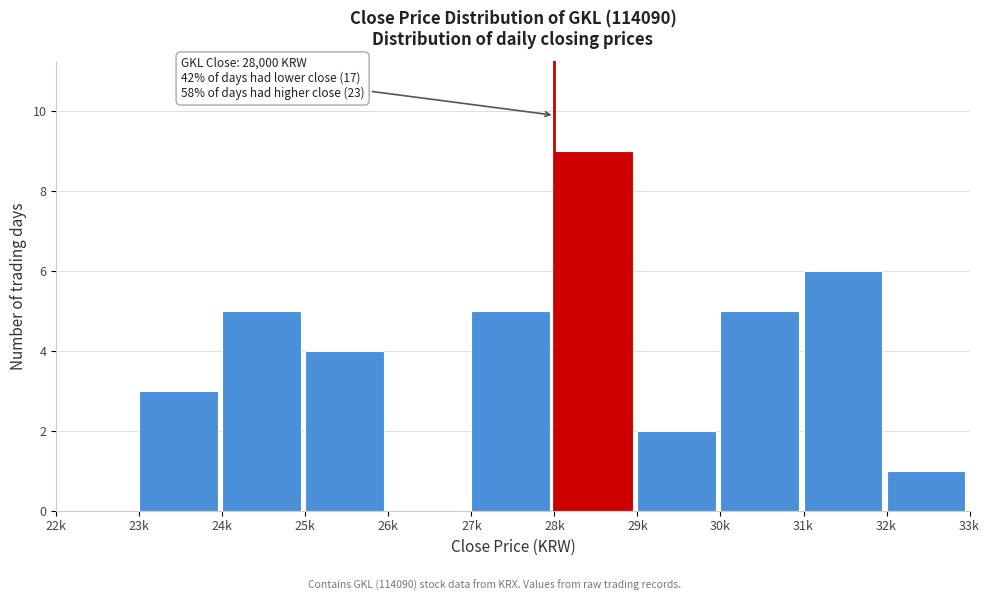

Reading right to left, transcribe all the data shown in this chart.

32k=1	31k=6	30k=5	29k=2	28k=9	27k=5	26k=0	25k=4	24k=5	23k=3	22k=0